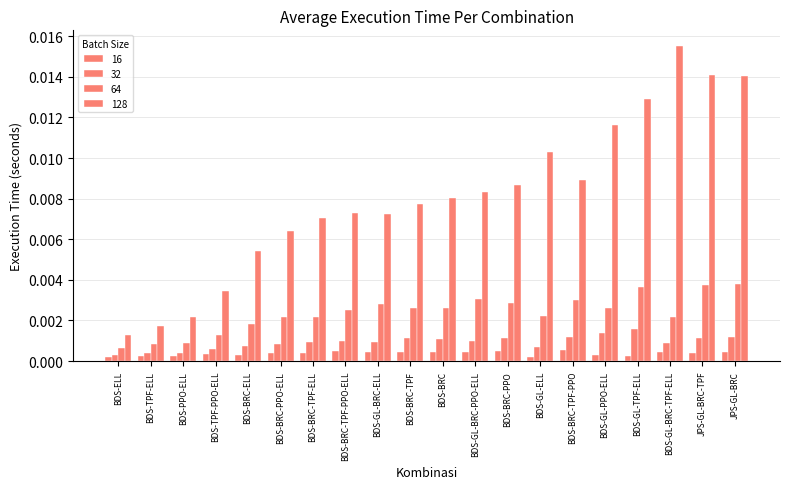

Does the chart contain any negative values?

No